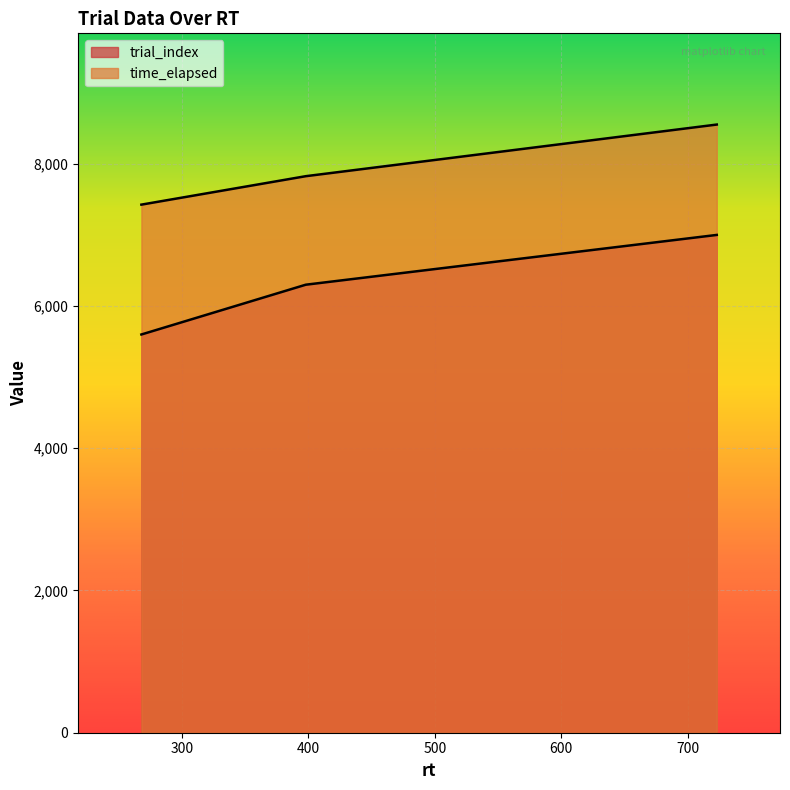

At how many categories does at least one series exceed 6443?

3